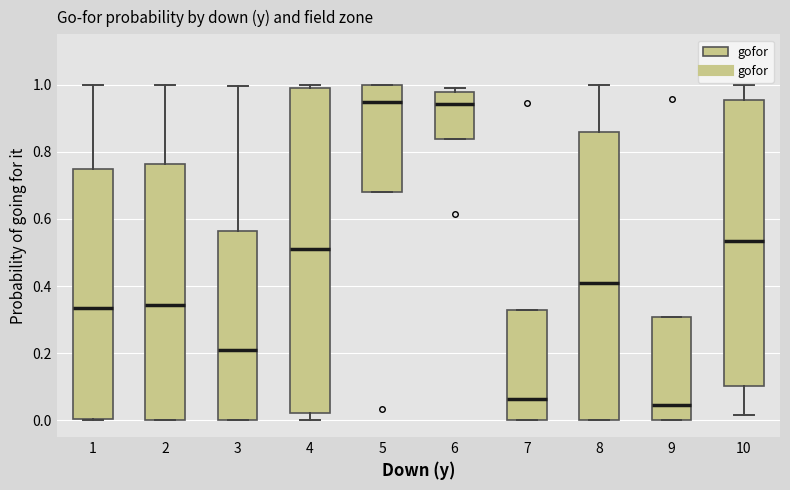

Reading left to right, read every box against the y-axis: the position of its median line, the range the box covers, and the ends of its whiskers. The values are not printed on the chart, so give them approximately, as read against the axis.

1: median 0.34, box 0.00 to 0.74, whiskers 0.00 to 1.00
2: median 0.34, box 0.00 to 0.76, whiskers 0.00 to 1.00
3: median 0.20, box 0.00 to 0.56, whiskers 0.00 to 1.00
4: median 0.50, box 0.02 to 1.00, whiskers 0.00 to 1.00 (just above the box's upper edge)
5: median 0.94, box 0.68 to 1.00, whiskers 0.68 to 1.00
6: median 0.94, box 0.84 to 0.98, whiskers 0.84 to 1.00
7: median 0.06, box 0.00 to 0.32, whiskers 0.00 to 0.32
8: median 0.40, box 0.00 to 0.86, whiskers 0.00 to 1.00
9: median 0.04, box 0.00 to 0.30, whiskers 0.00 to 0.30
10: median 0.54, box 0.10 to 0.96, whiskers 0.02 to 1.00